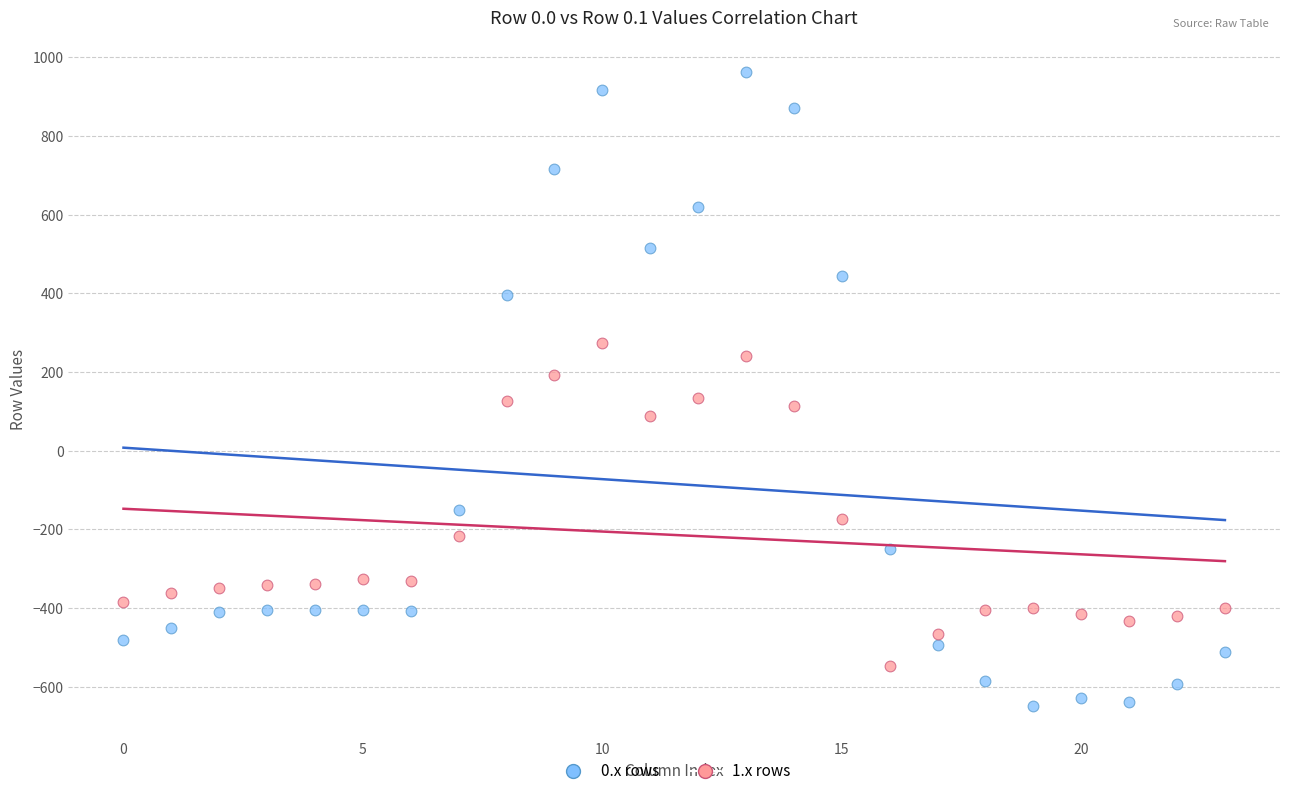

Which series has the largest Y range (max minus min)?

0.x rows